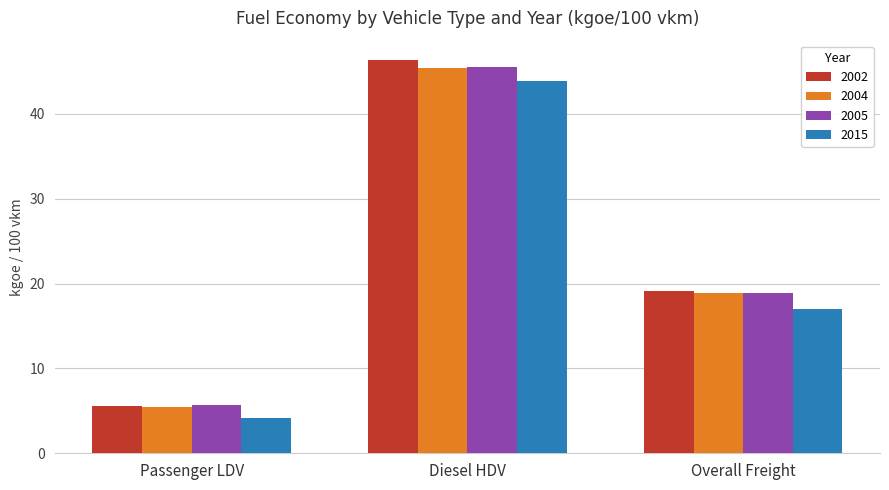

What value does the 2015 series have at Diesel HDV?

43.9